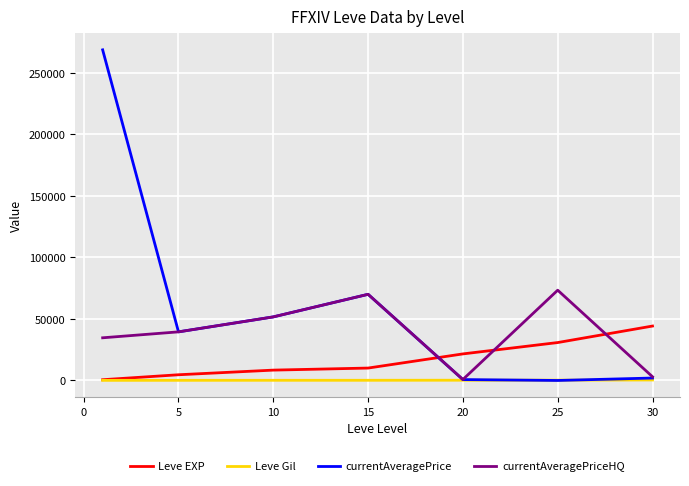

What is the highest value of the Leve EXP series?

44230.0